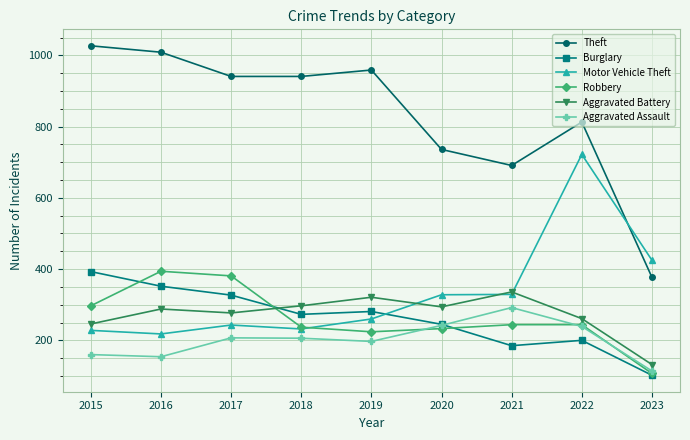

In Aggravated Assault, how many points are higher than both neighbors (excluding endpoints)?

2